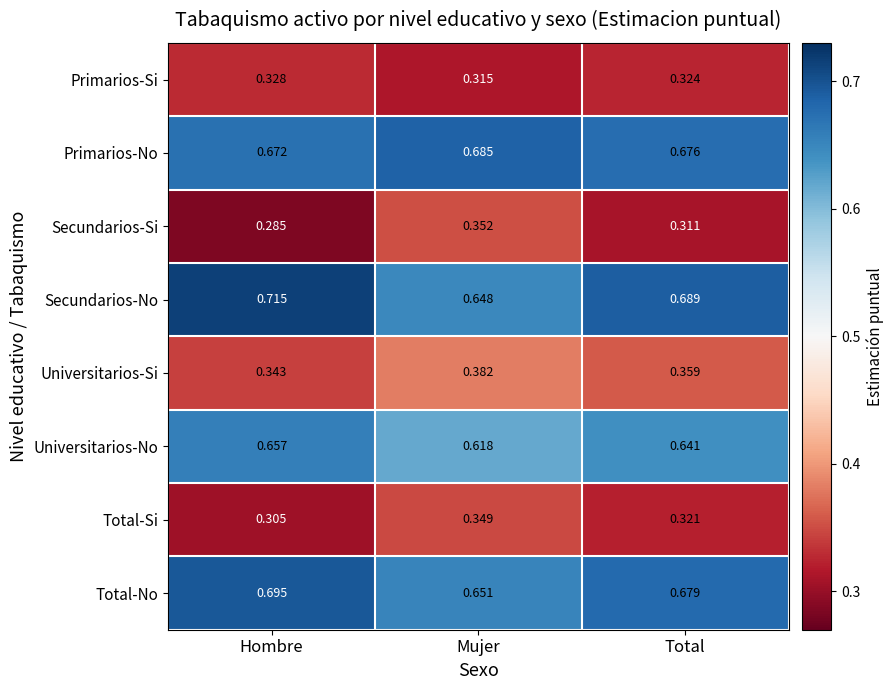

At which label does Universitarios-No reach its minimum?

Mujer